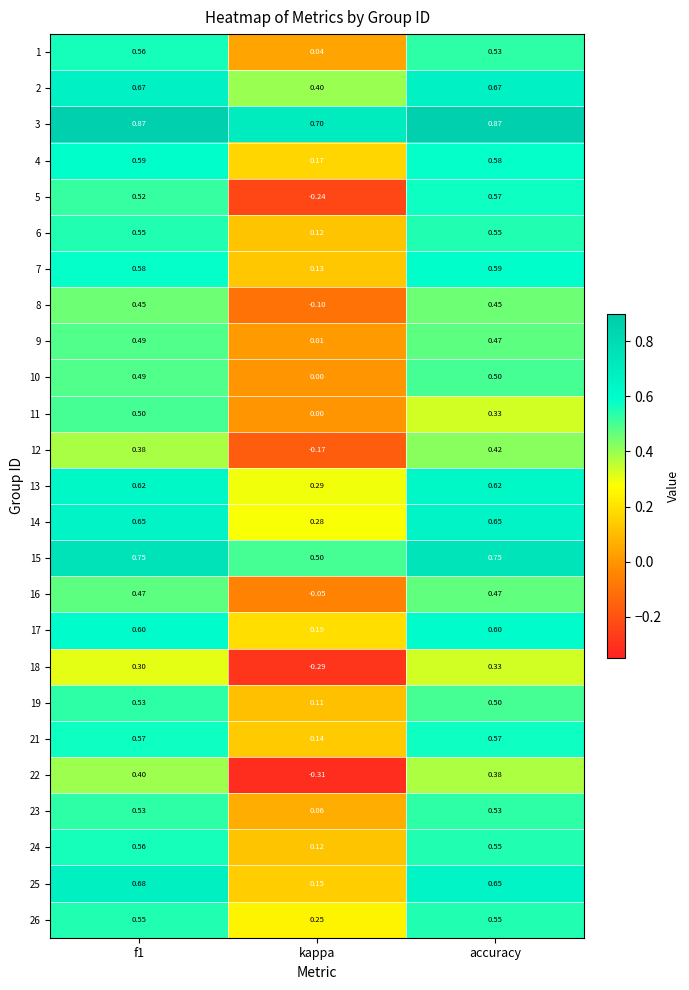

Is the value of 7 at accuracy greater than the value of 19 at accuracy?

Yes